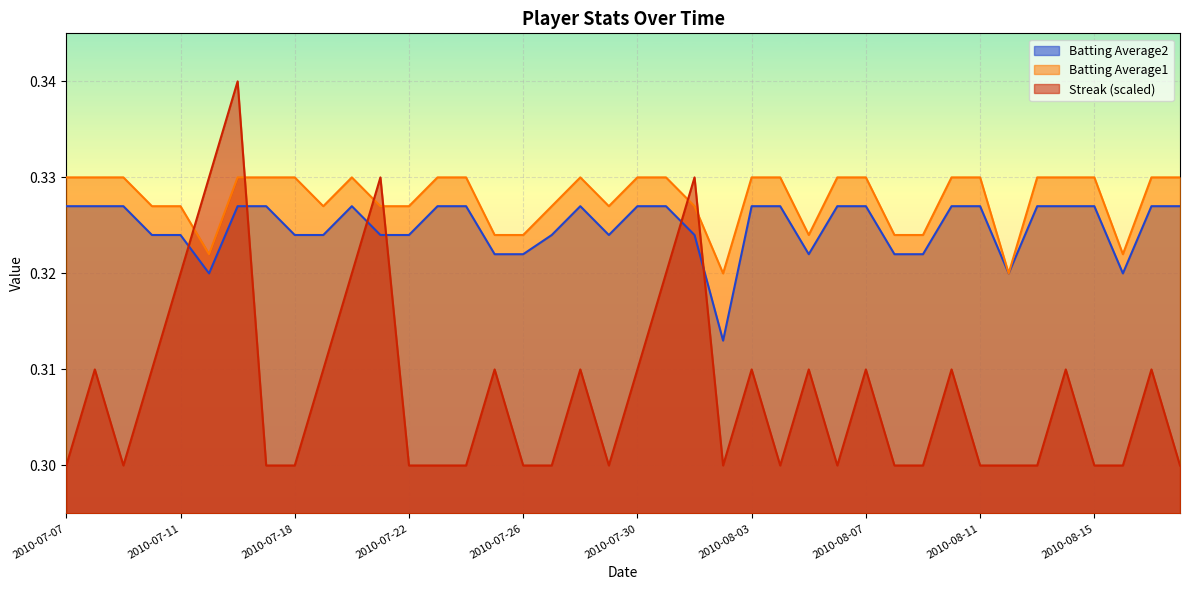

The Batting Average1 series shows 0.1 at 2010-08-07. True or false?

False